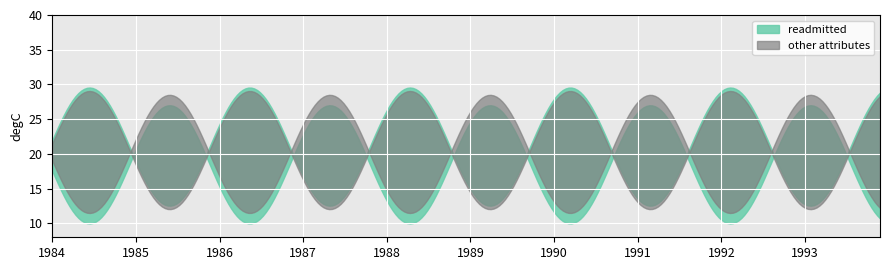

Count the other attributes values in the range 0 to 1.

20